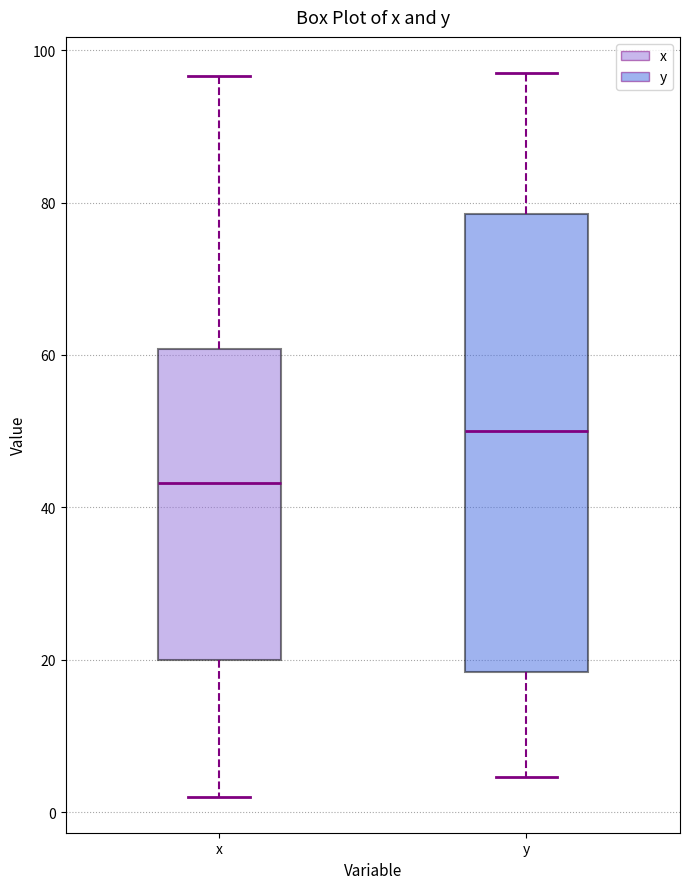

Reading left to right, read every box against the y-axis: the position of its median line, the range the box covers, and the ends of its whiskers. The values are not printed on the chart, so give them approximately, as read against the axis.

x: median 44, box 20 to 60, whiskers 2 to 96
y: median 50, box 18 to 78, whiskers 4 to 96